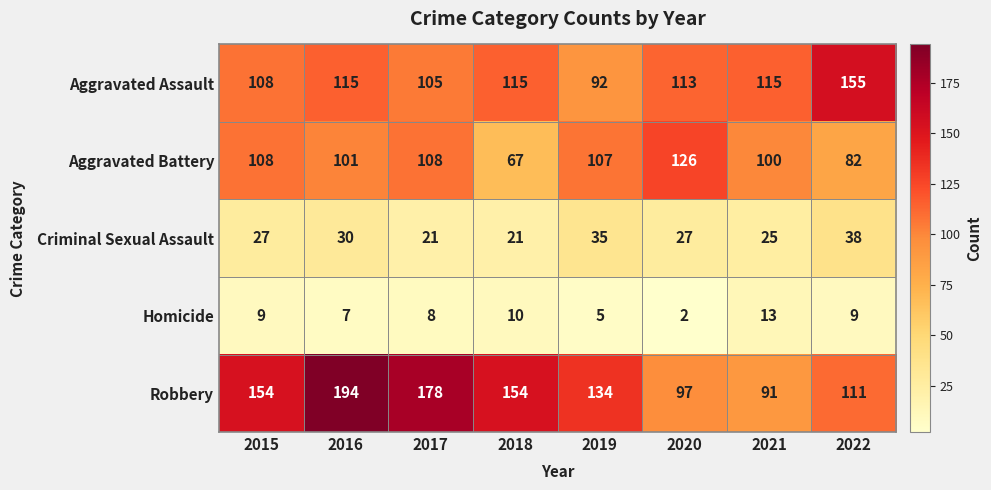

Rank the series by their maximum value, from highest to lowest.

Robbery, Aggravated Assault, Aggravated Battery, Criminal Sexual Assault, Homicide